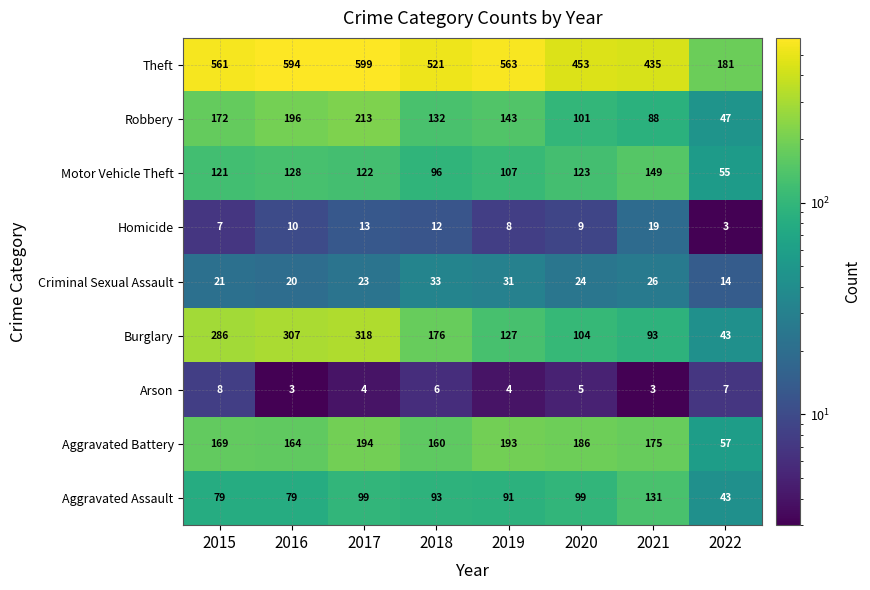

Where does the Robbery series first go above 143?

2015